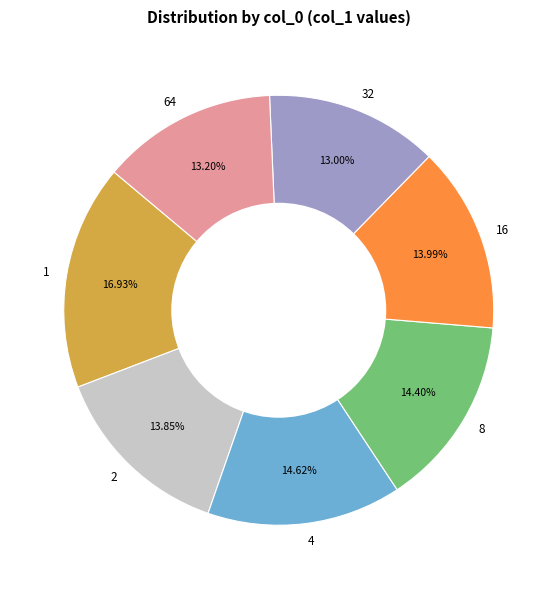

To the nearest percent, what is the difference between the largest and smallest slice percentages?

4%